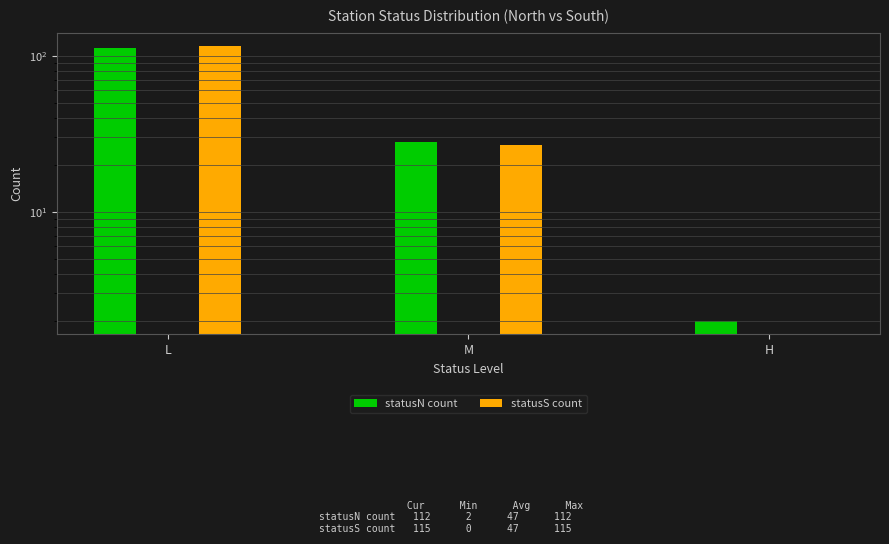

What is the difference between the highest and lowest values at H?

2